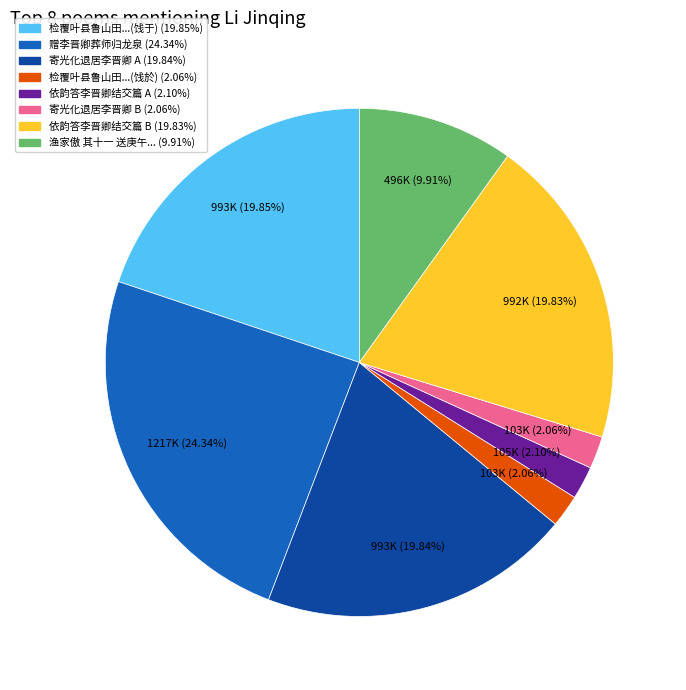

Does any single category account for the majority?

No